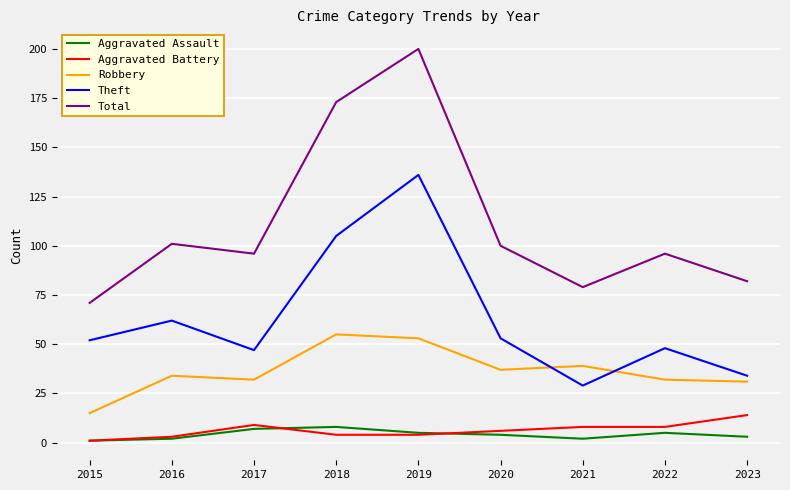

At 2018, list the series in order from smallest to largest.

Aggravated Battery, Aggravated Assault, Robbery, Theft, Total